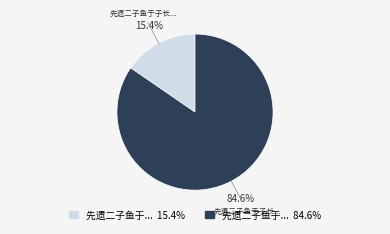

Is there a majority slice in this chart?

Yes